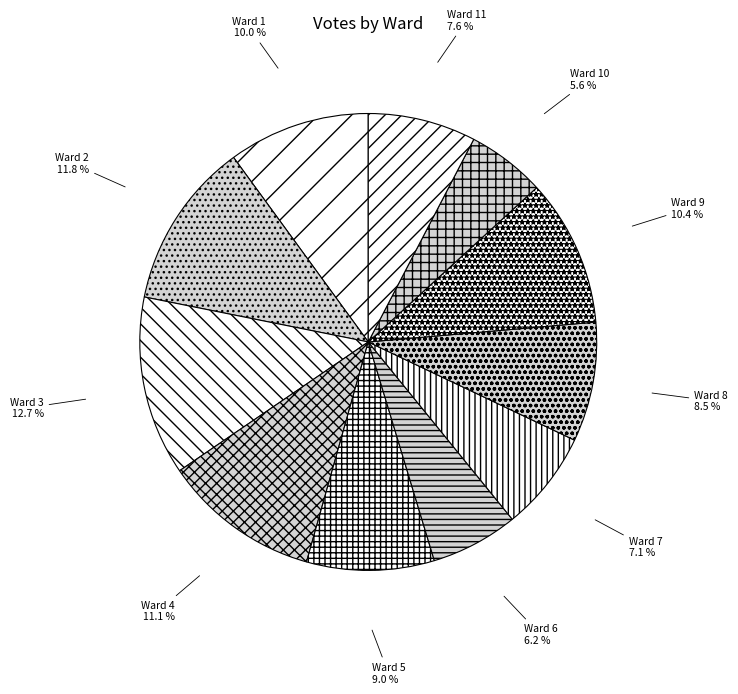

What is the total percentage of Ward 1 and Ward 7?

17.1%